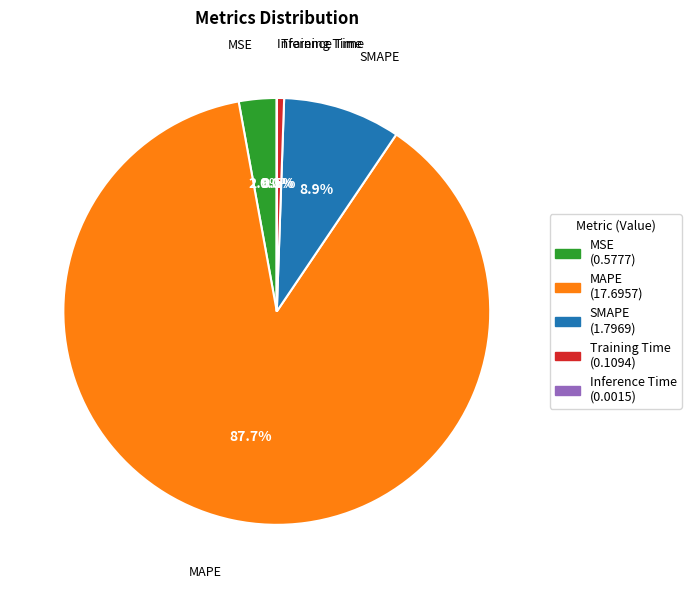

Which has a higher value, MSE or Training Time?

MSE